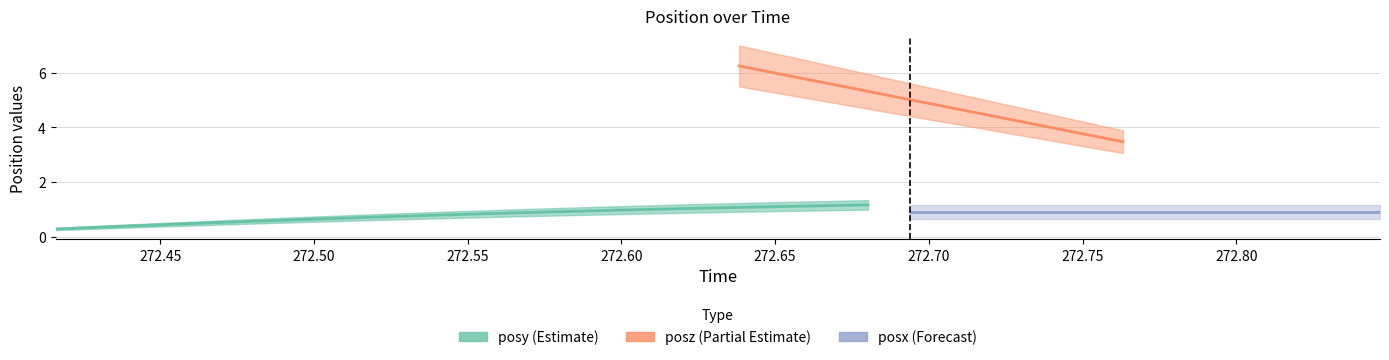

True or false: posz and posy cross at least once.

False